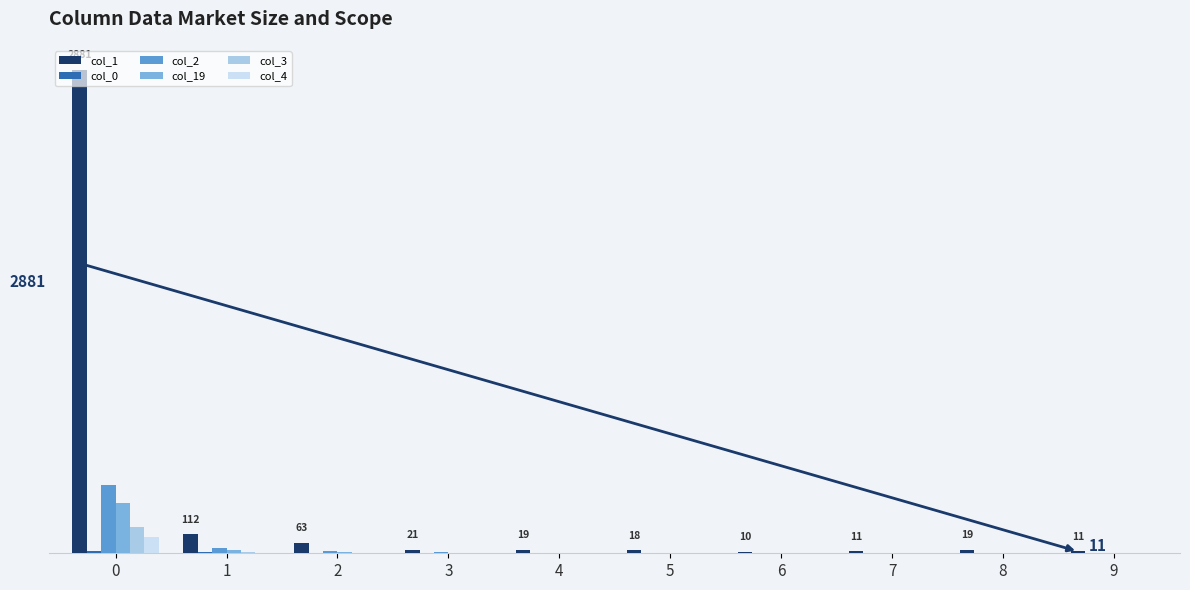

Which series changed the most between 4 and 8?

col_0